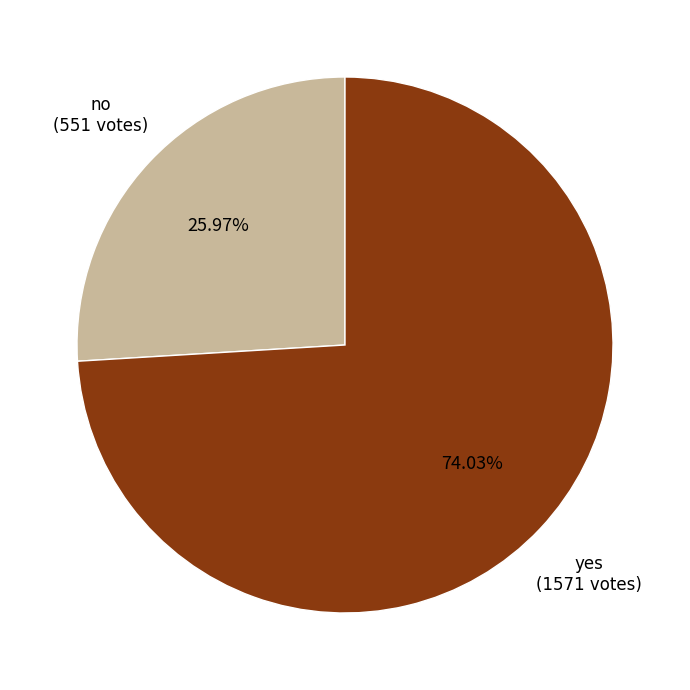

Does any single category account for the majority?

Yes